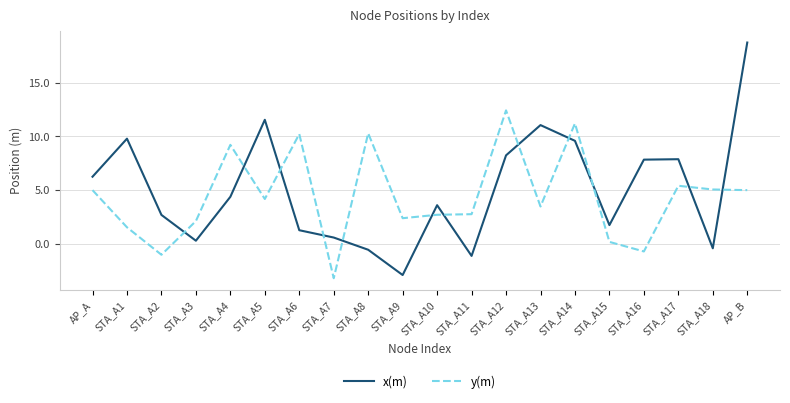

True or false: y(m) has a value of 1.6 at STA_A10.

False